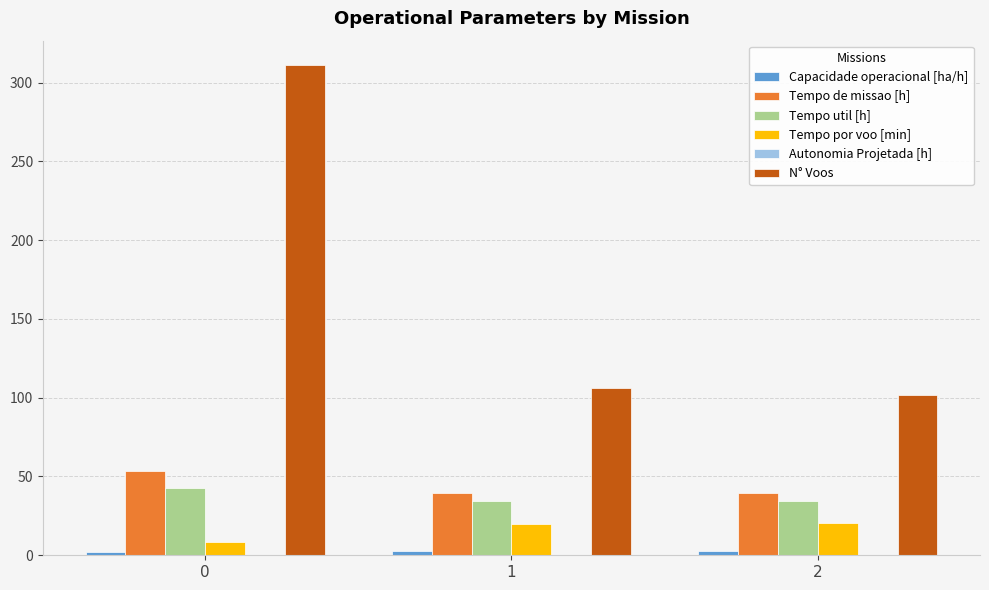

What is the sum of all Tempo por voo [min] values?

48.1